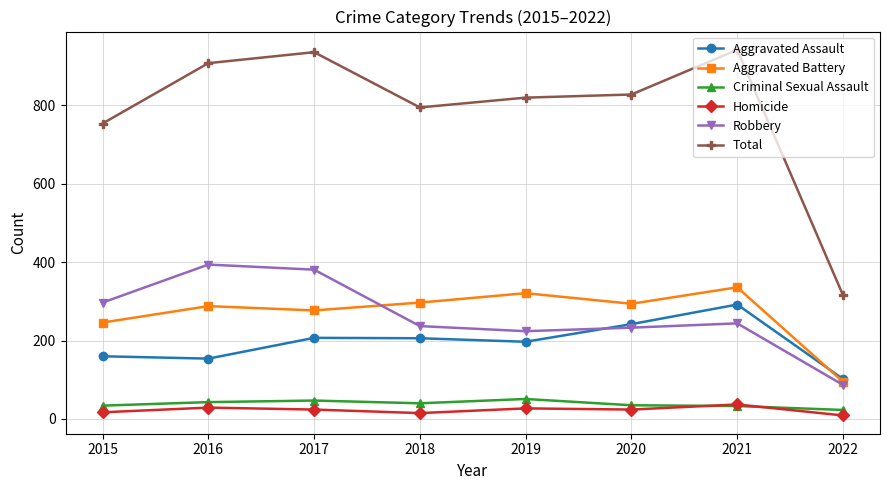

How many categories are shown in the chart?

8